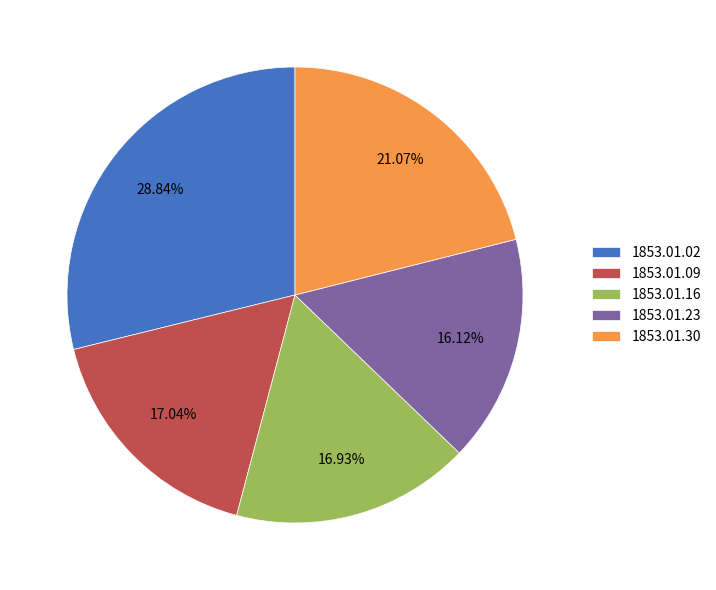

Which slice is the largest?

1853.01.02